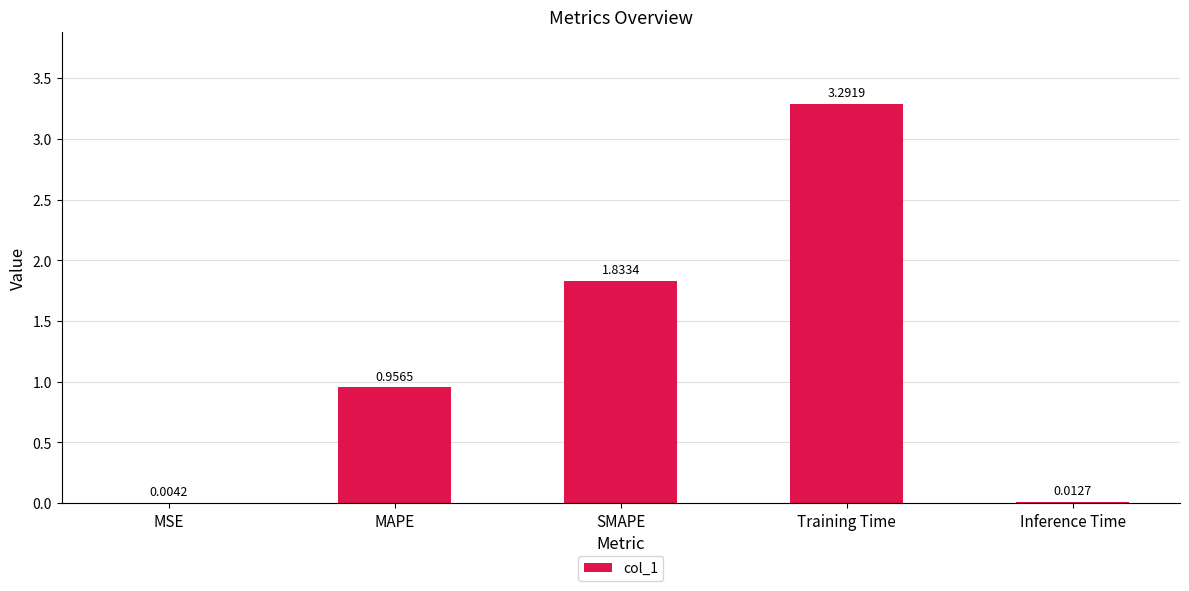

Which category has the highest value across all series?

Training Time